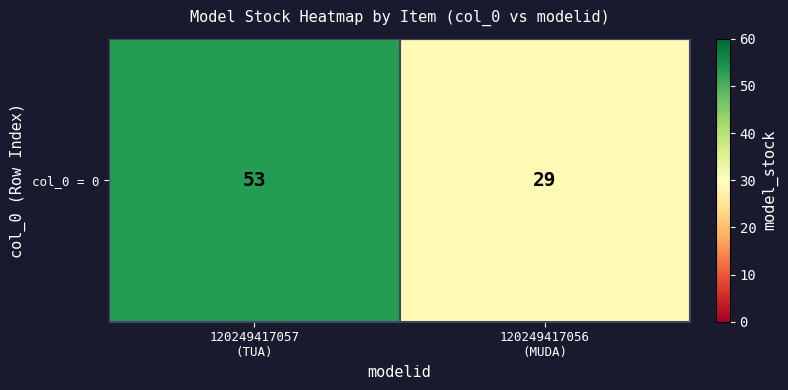

What is the difference between the maximum and minimum values?

24